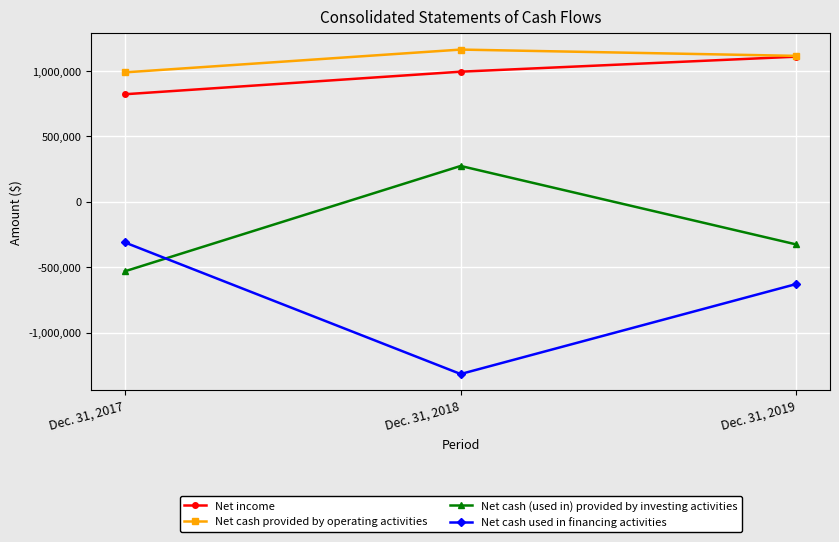

Rank the categories by Net cash (used in) provided by investing activities value from lowest to highest.

Dec. 31, 2017, Dec. 31, 2019, Dec. 31, 2018